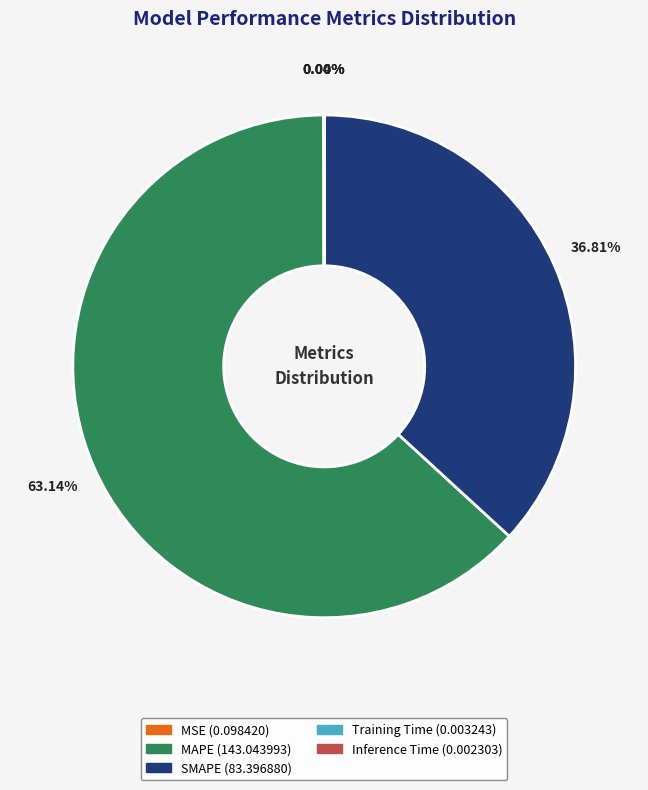

Is MAPE the majority of the pie?

Yes